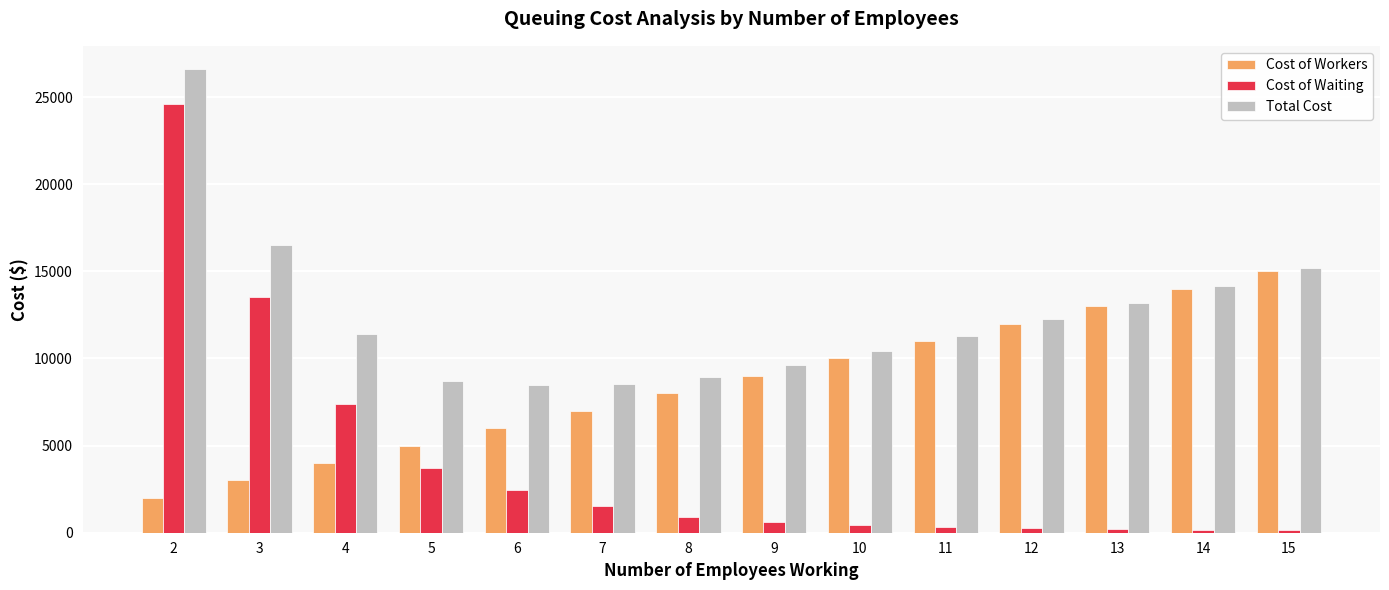

What is the smallest value displayed?

162.4